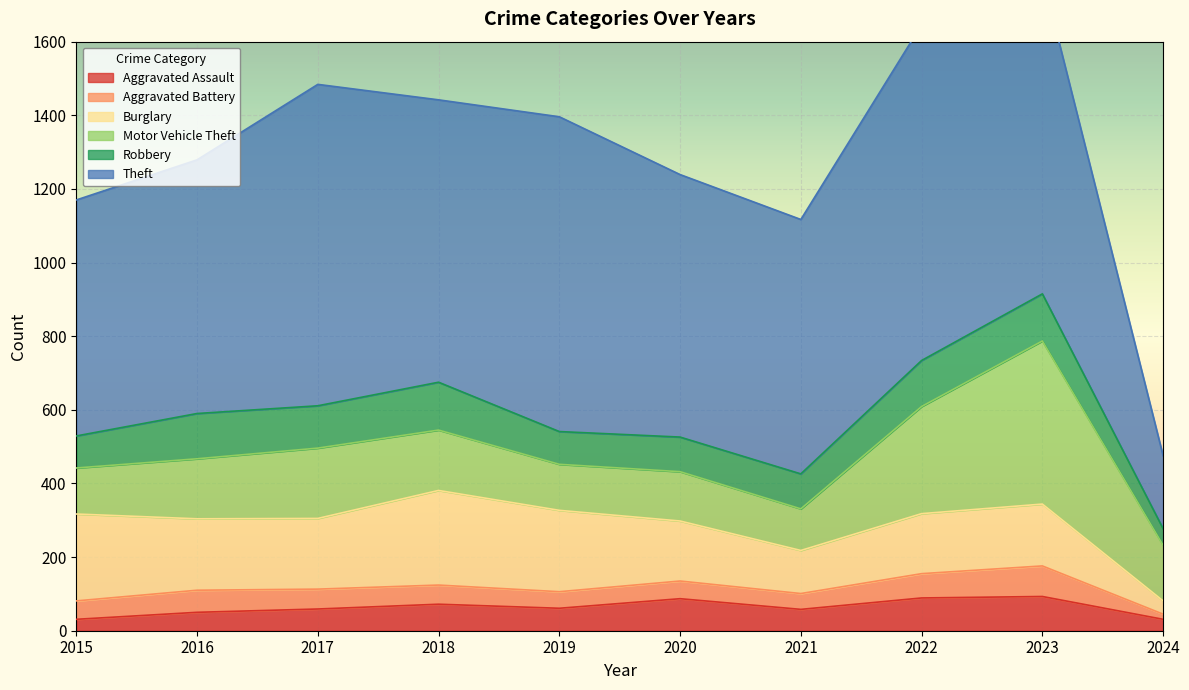

What is the difference between the second highest and second lowest values in the Motor Vehicle Theft series?

166